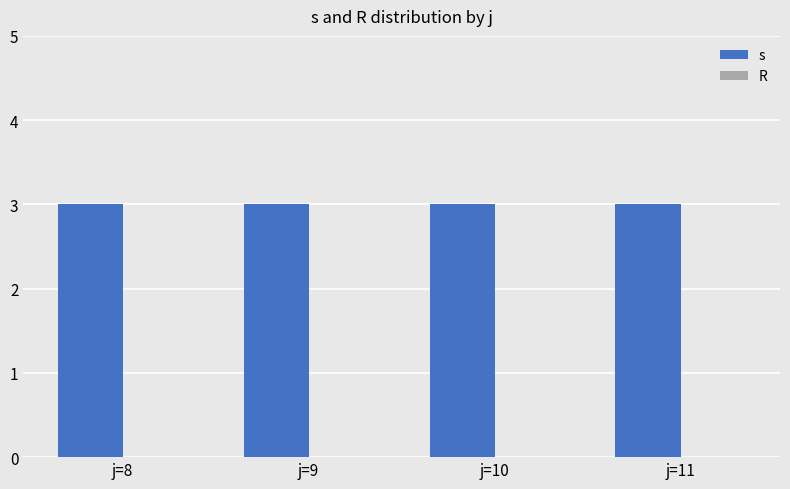

The s series shows 3 at j=11. True or false?

True